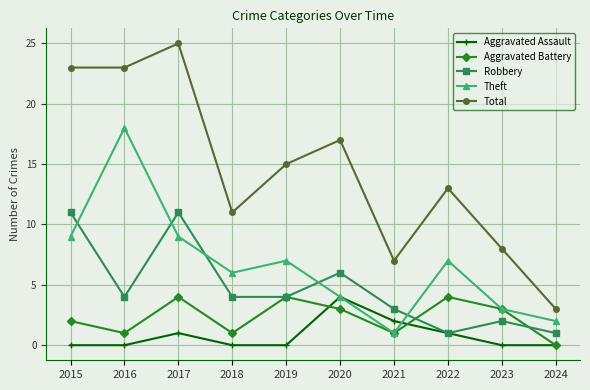

Reading left to right, extract all data points from this chart.

Aggravated Assault: 0	0	1	0	0	4	2	1	0	0
Aggravated Battery: 2	1	4	1	4	3	1	4	3	0
Robbery: 11	4	11	4	4	6	3	1	2	1
Theft: 9	18	9	6	7	4	1	7	3	2
Total: 23	23	25	11	15	17	7	13	8	3